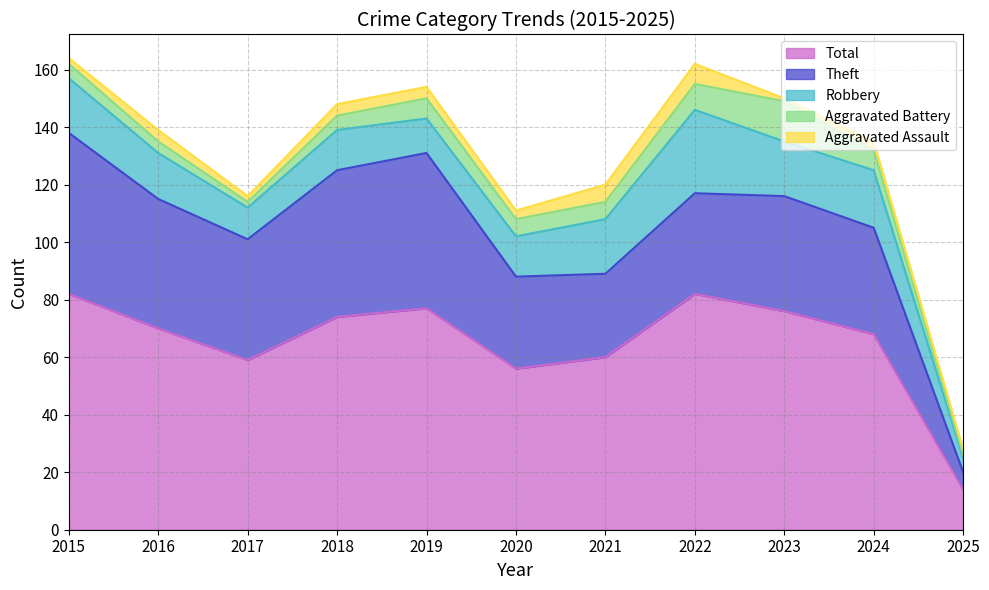

What is the minimum value for Robbery?

5